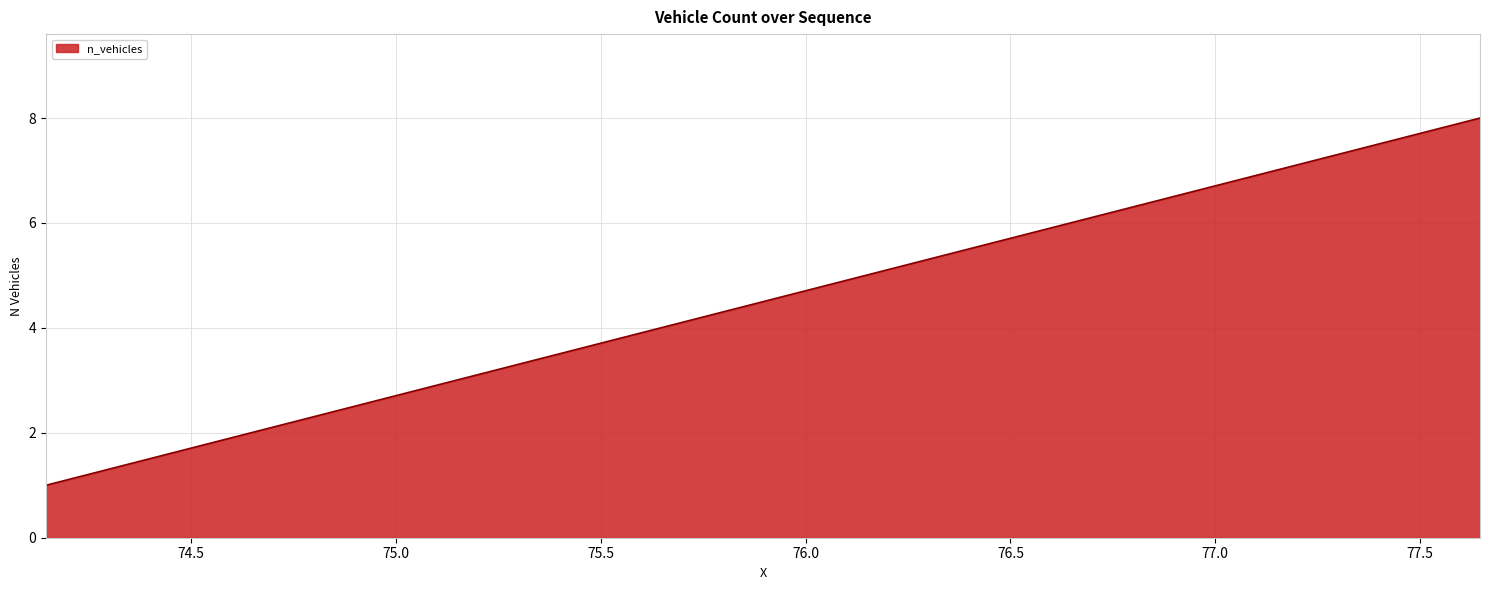

What is the maximum value shown in the chart?

8